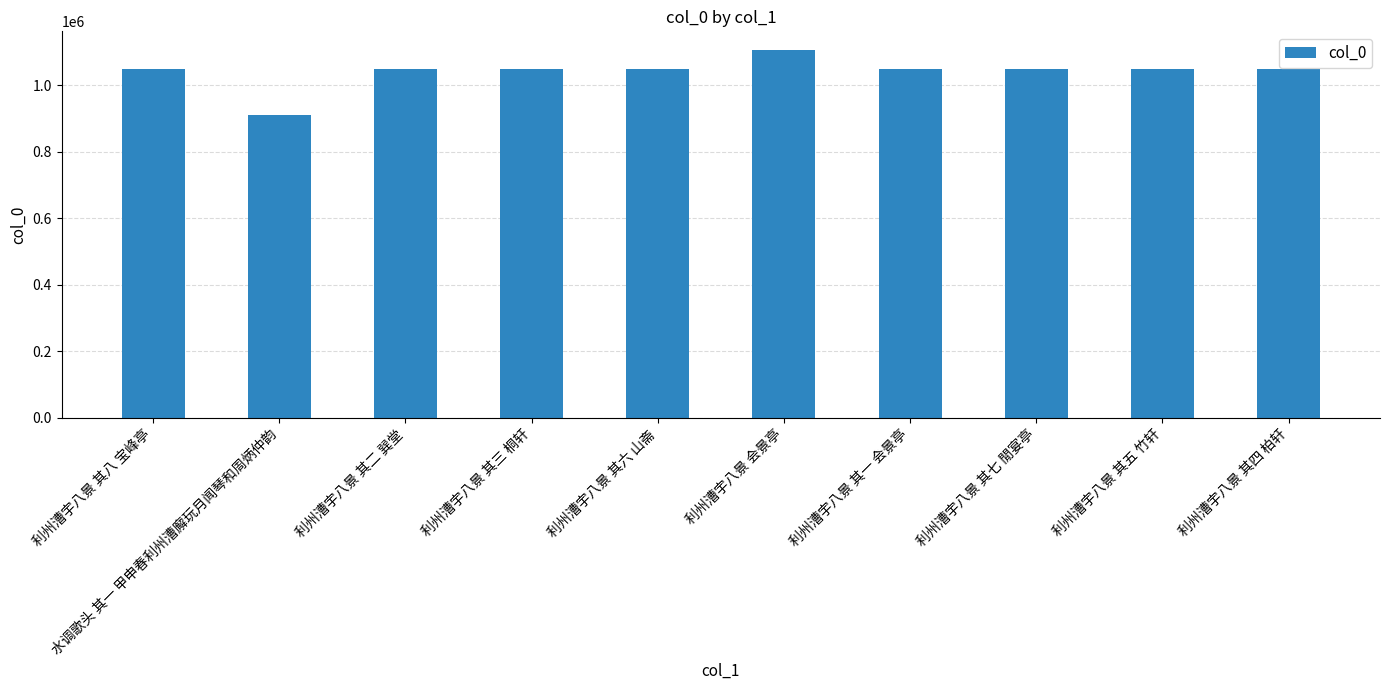

How many bars are there in total?

10